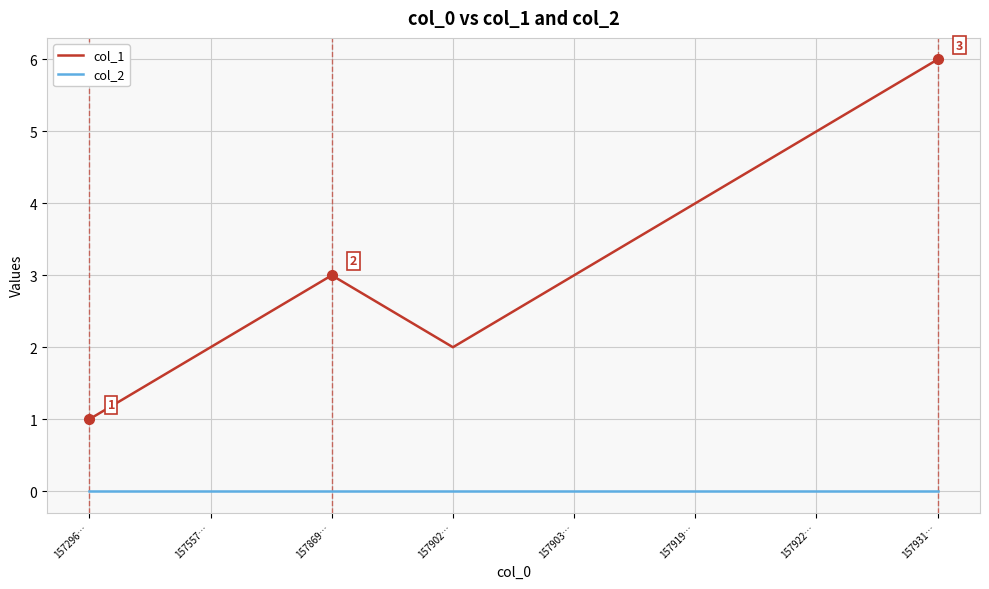

List the series in order of their overall mean, lowest first.

col_2, col_1